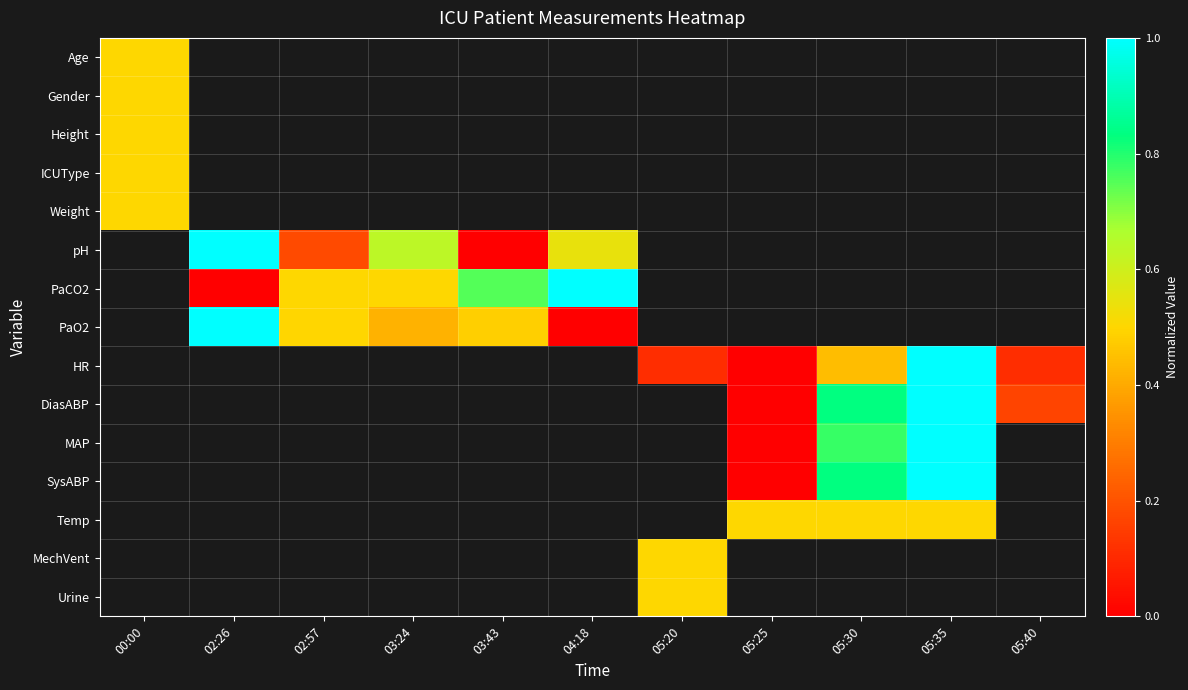

Between 05:20 and 00:00, which is larger?

00:00